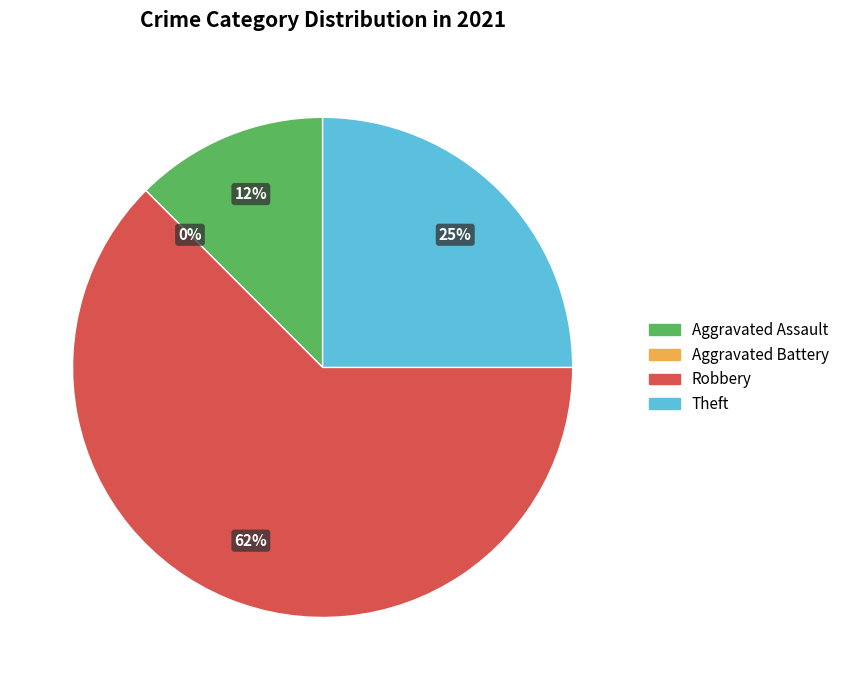

What percentage is the Aggravated Assault slice, to the nearest percent?

12%